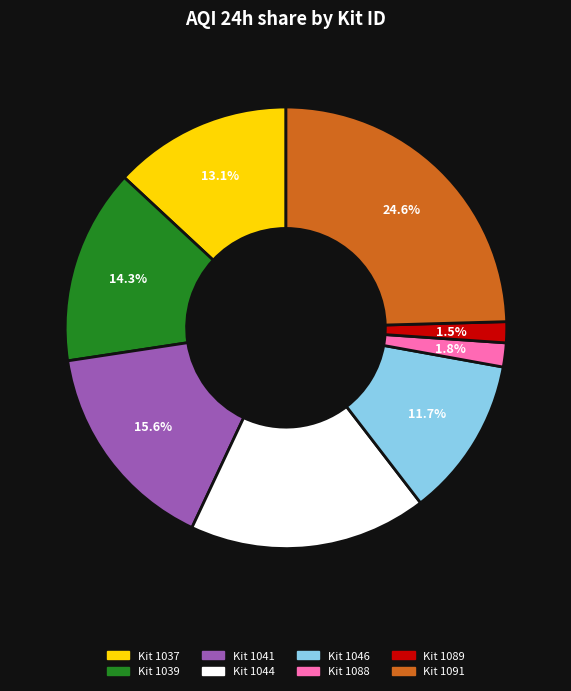

Does any single category account for the majority?

No